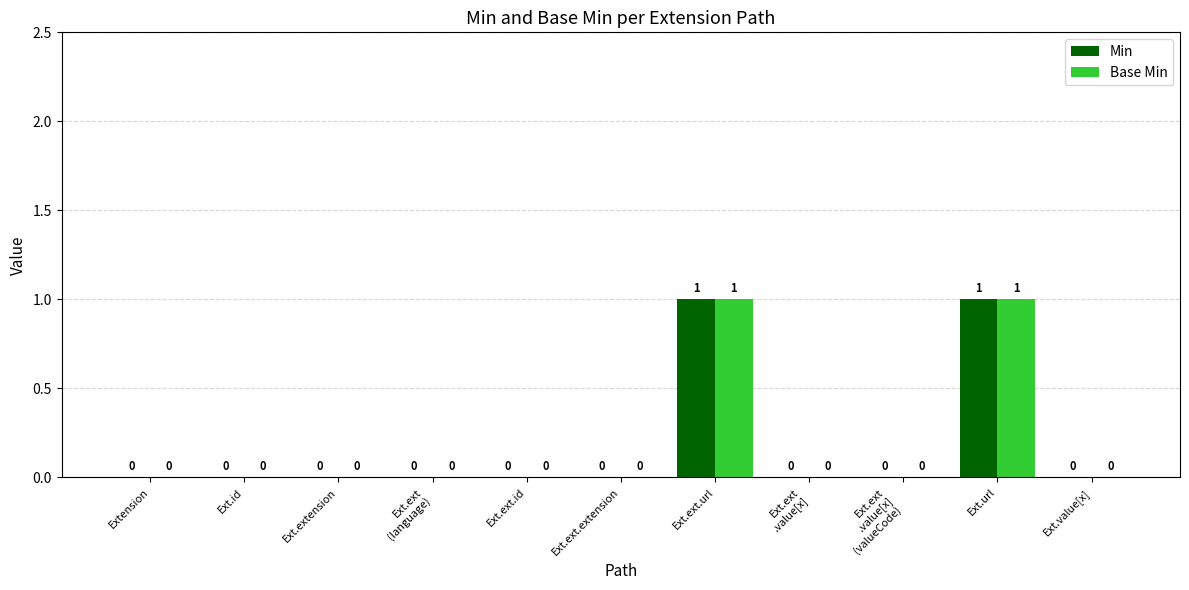

The Min series shows 0 at Ext.id. True or false?

True